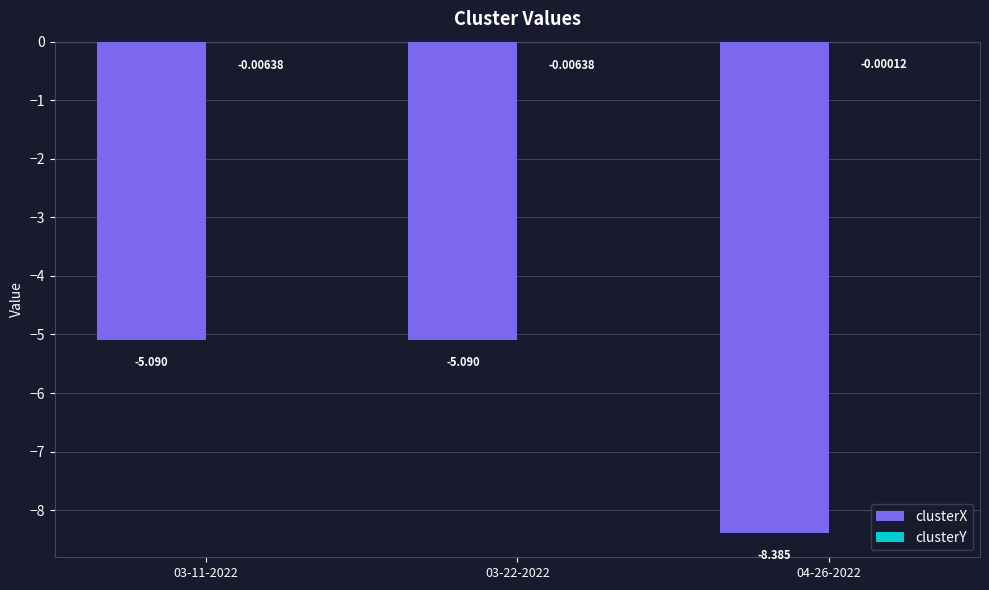

At which label is clusterY closest to 0?

04-26-2022